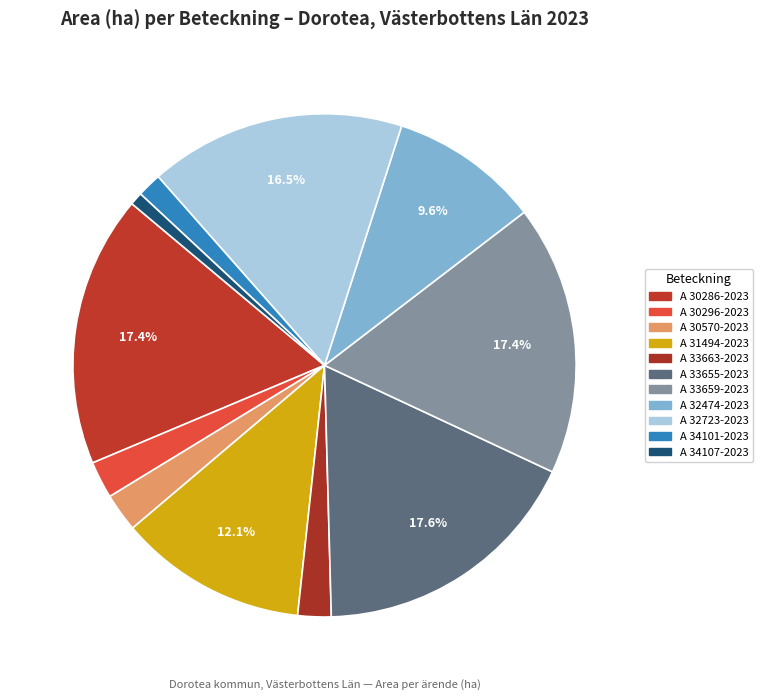

Count the number of slices in the pie.

11